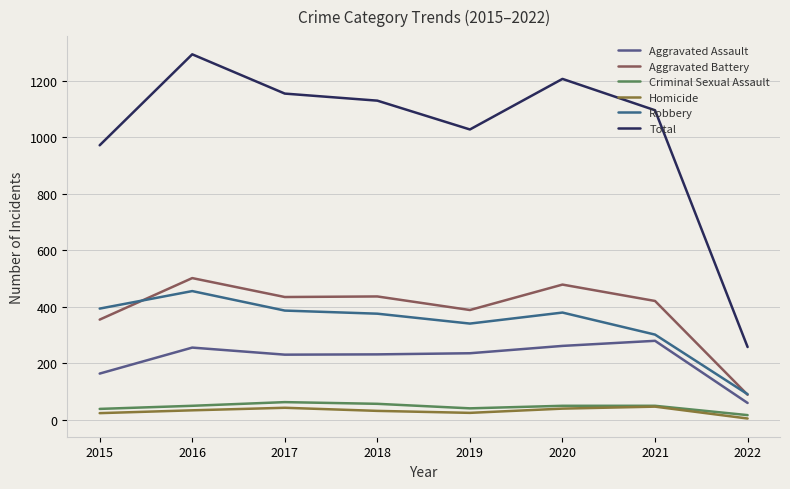

Reading right to left, transcribe all the data shown in this chart.

Aggravated Assault: 59	279	261	235	231	230	255	163
Aggravated Battery: 88	420	478	388	436	434	501	354
Criminal Sexual Assault: 16	49	49	40	56	62	49	38
Homicide: 4	46	39	24	31	42	33	23
Robbery: 90	301	379	340	375	386	455	393
Total: 257	1095	1206	1027	1129	1154	1293	971